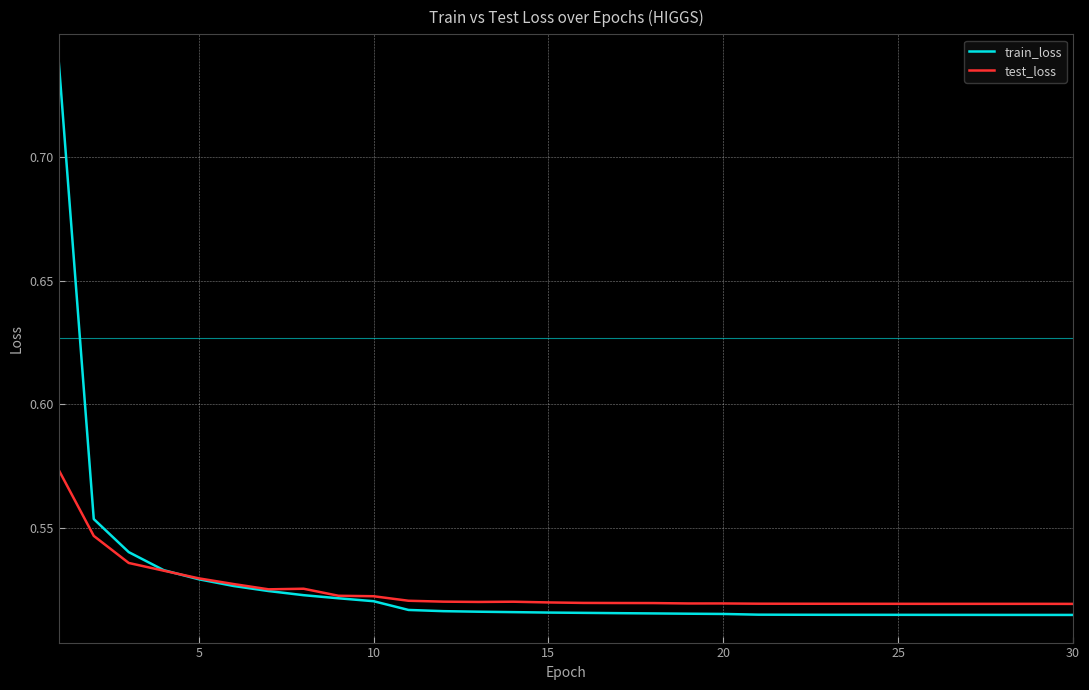

List the series in order of their peak value, highest first.

train_loss, test_loss